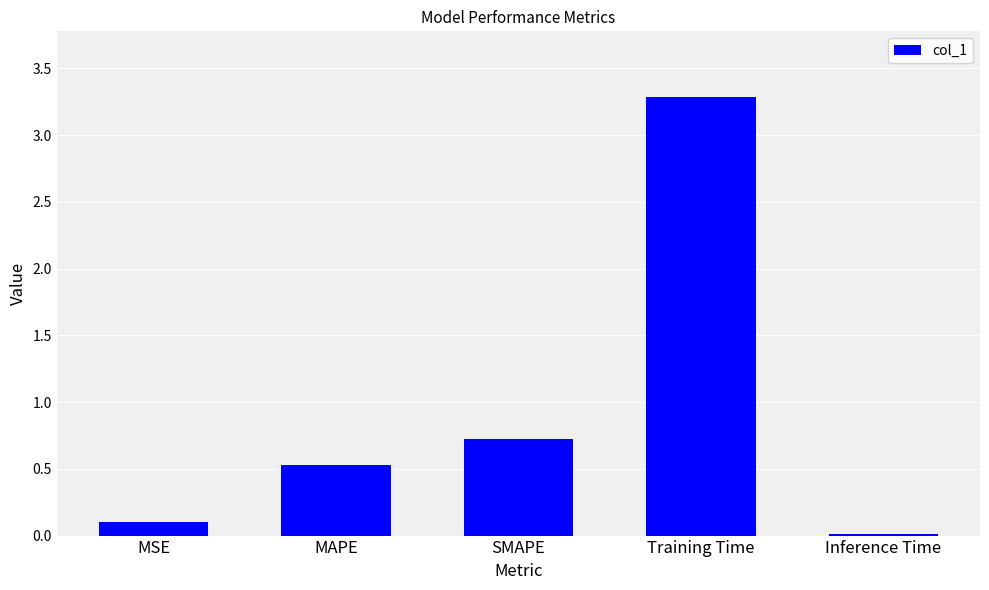

List the labels in order of value, largest first.

Training Time, SMAPE, MAPE, MSE, Inference Time